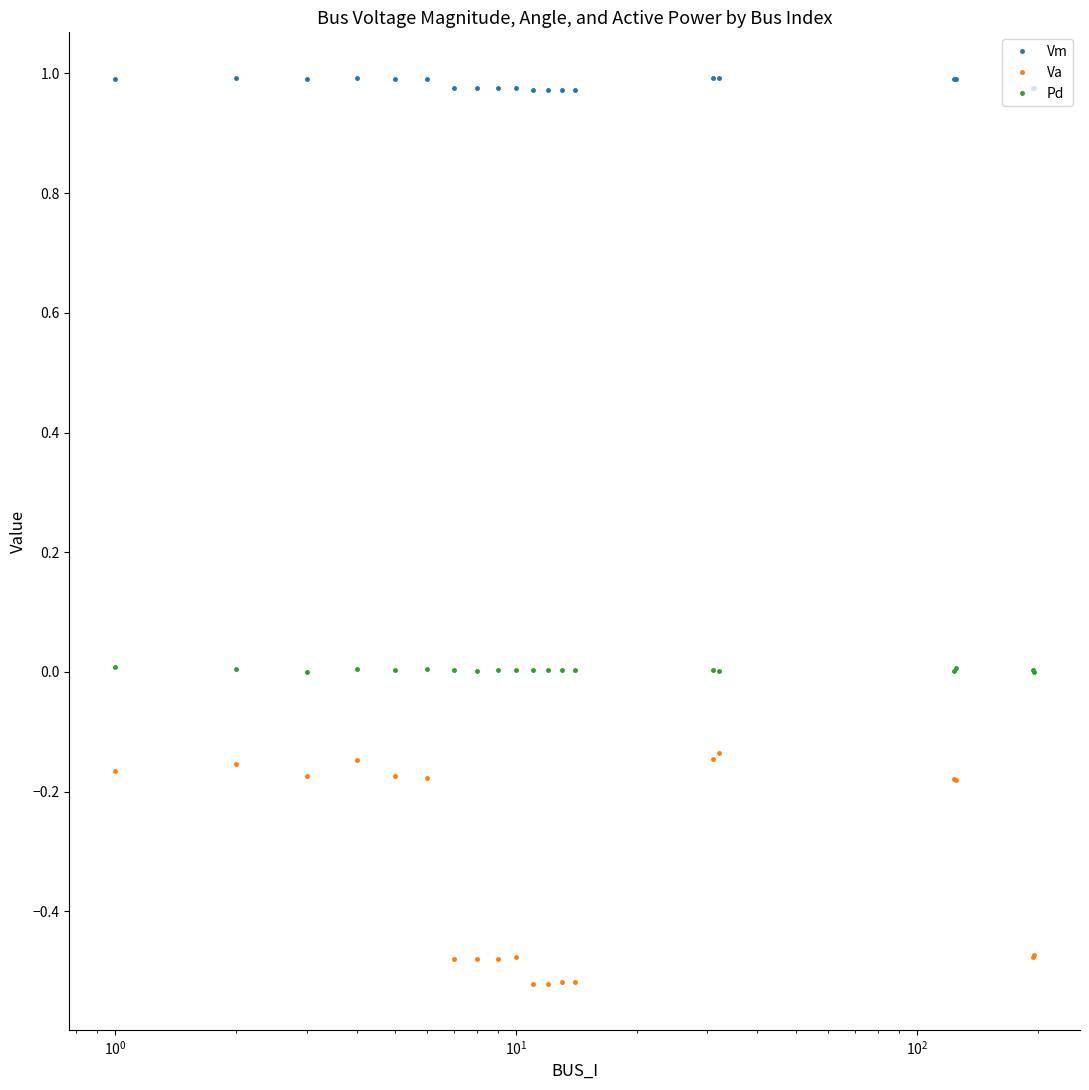

Rank the series by their maximum value, from lowest to highest.

Va, Pd, Vm